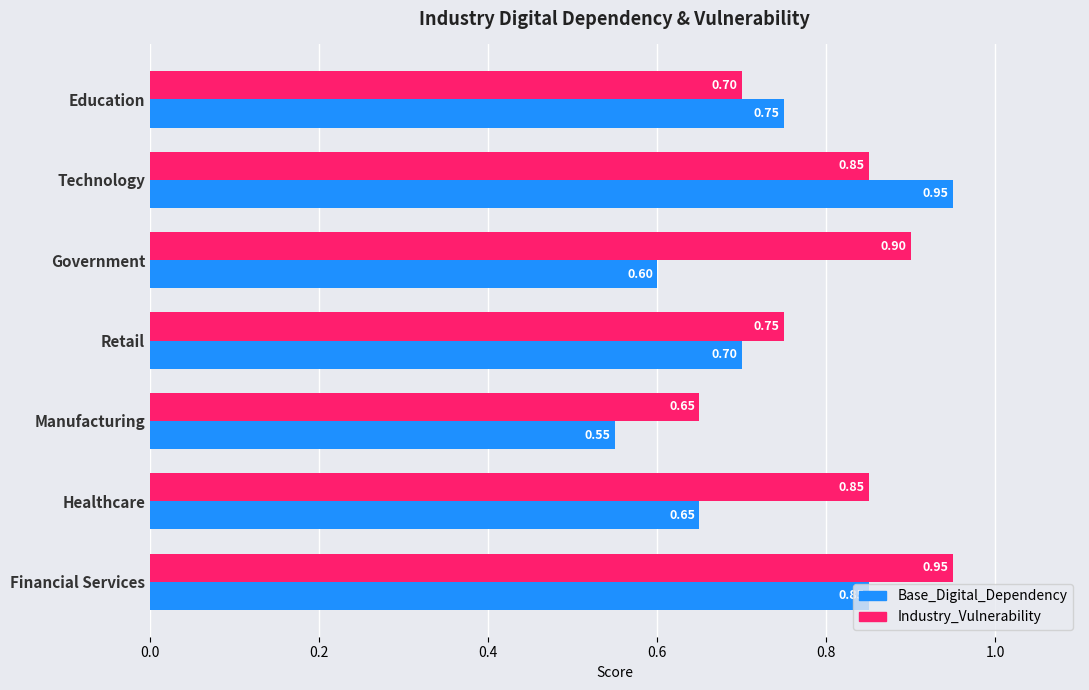

What is the spread (max minus min) of values at Government?

0.3